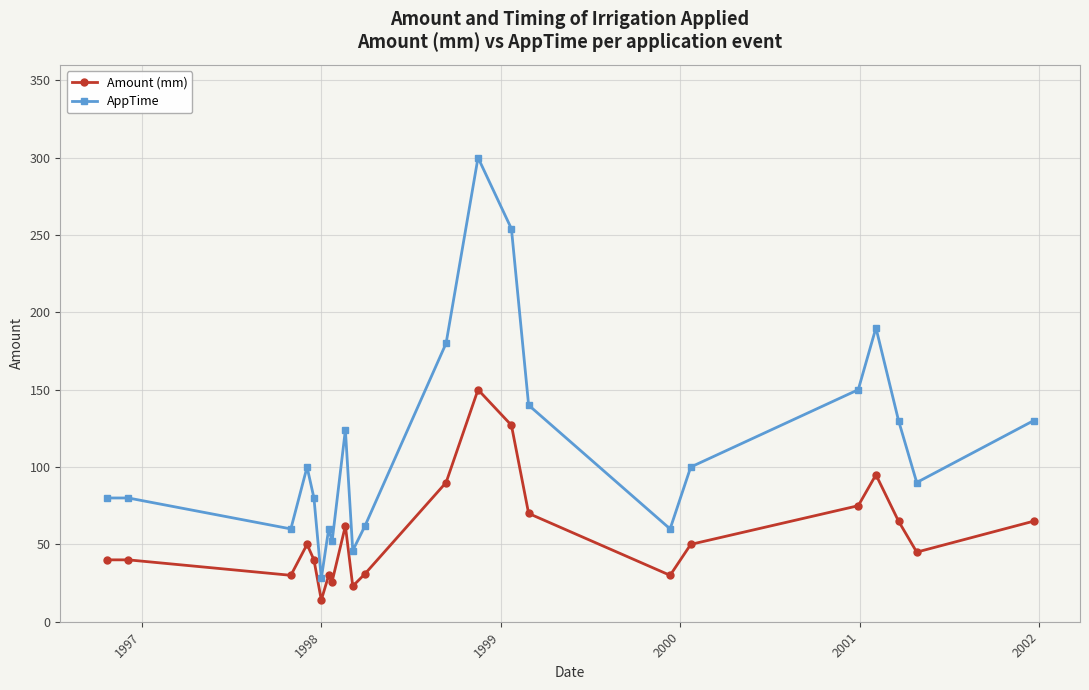

Rank the series by their average value, from lowest to highest.

Amount (mm), AppTime